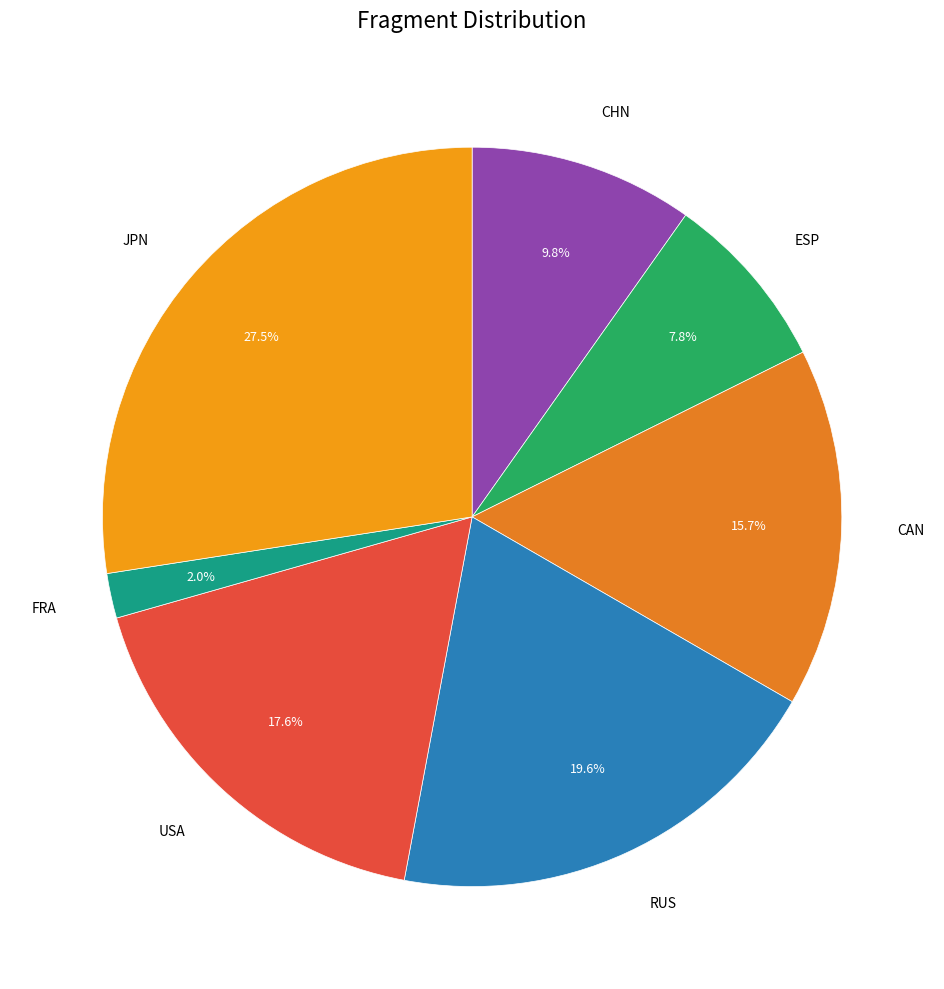

What is the smallest slice in the pie chart?

FRA